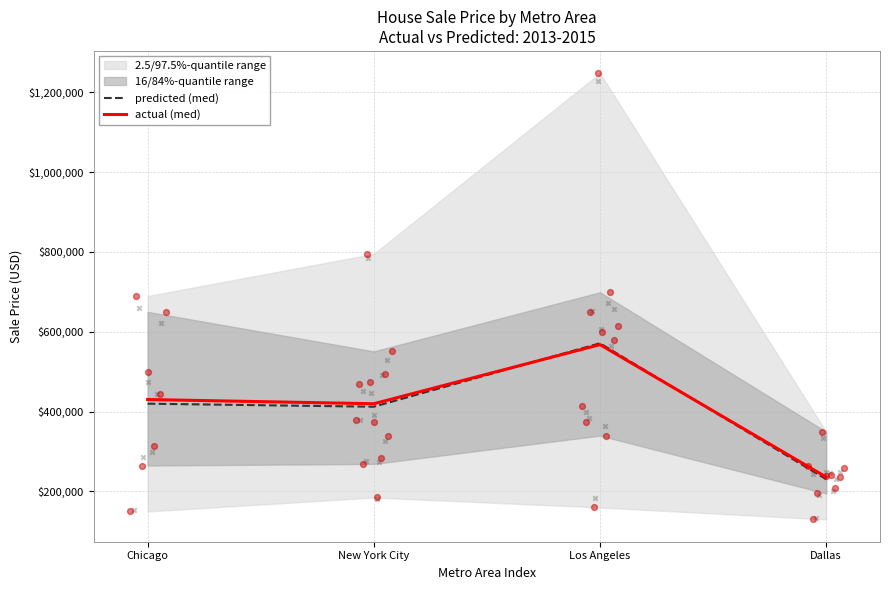

Which series reaches the maximum Y coordinate?

predicted (med)